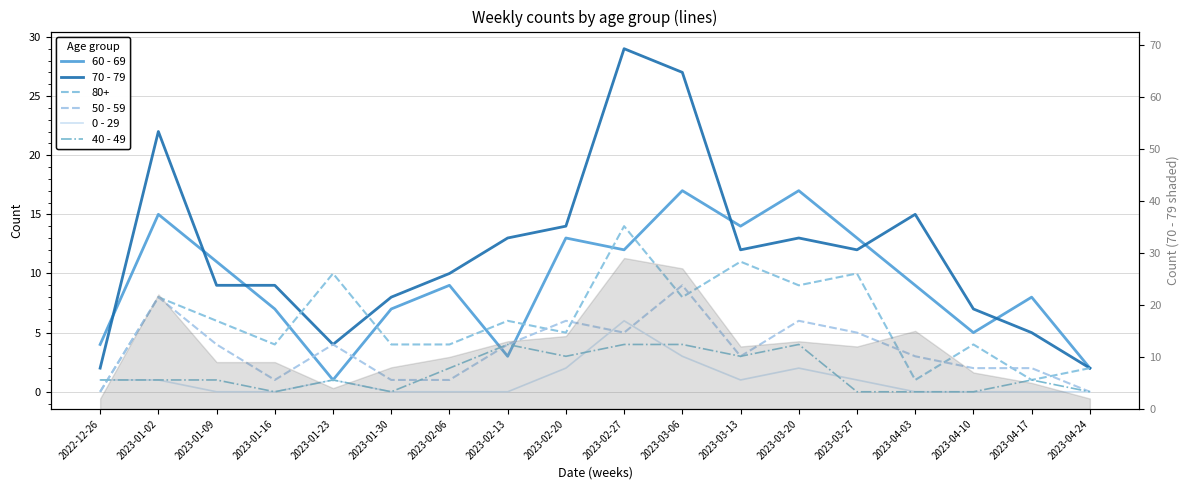

Is it true that 70 - 79 equals 47 at 2023-03-06?

False